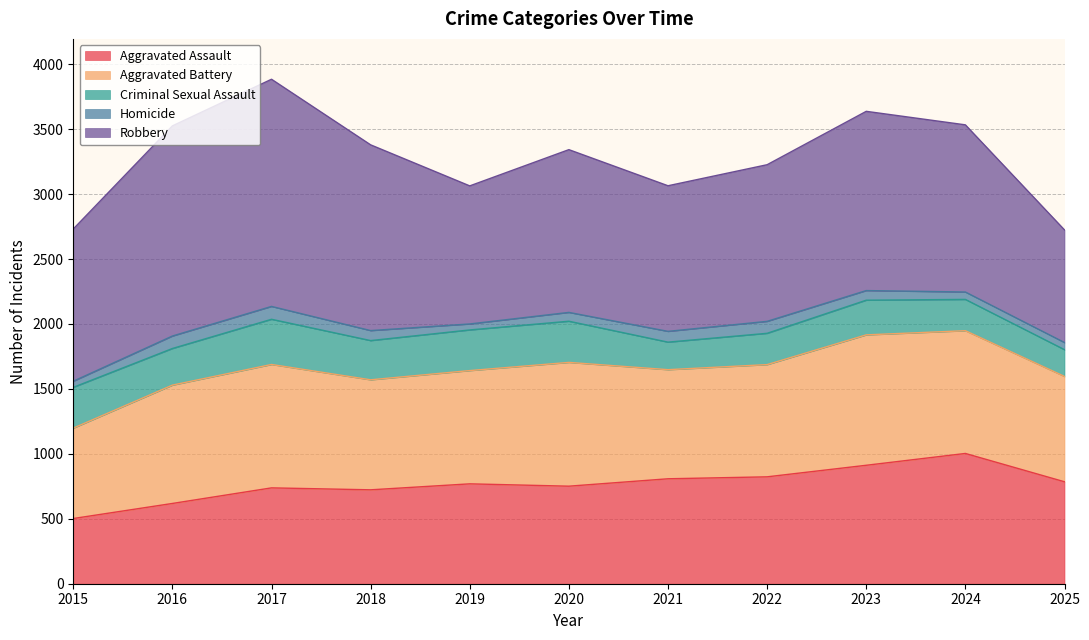

How many interior local valleys does the Criminal Sexual Assault series have?

3